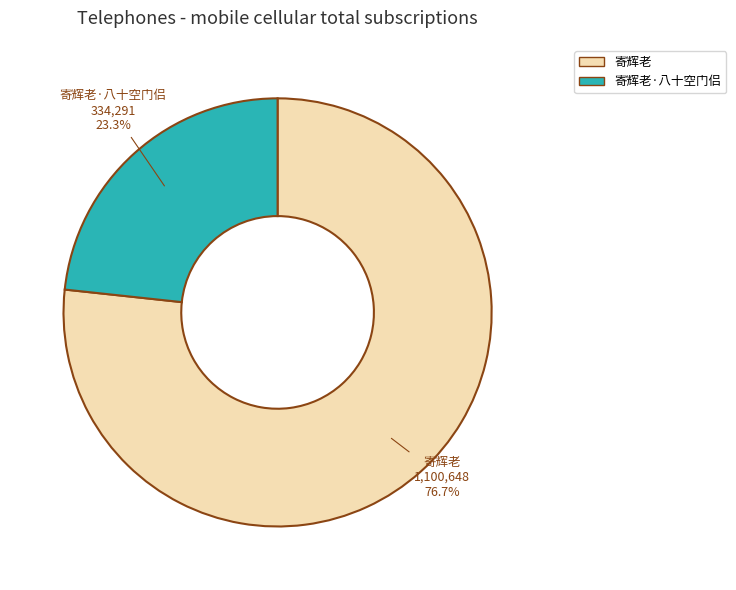

To the nearest percent, what percentage of the pie is 寄辉老?

77%